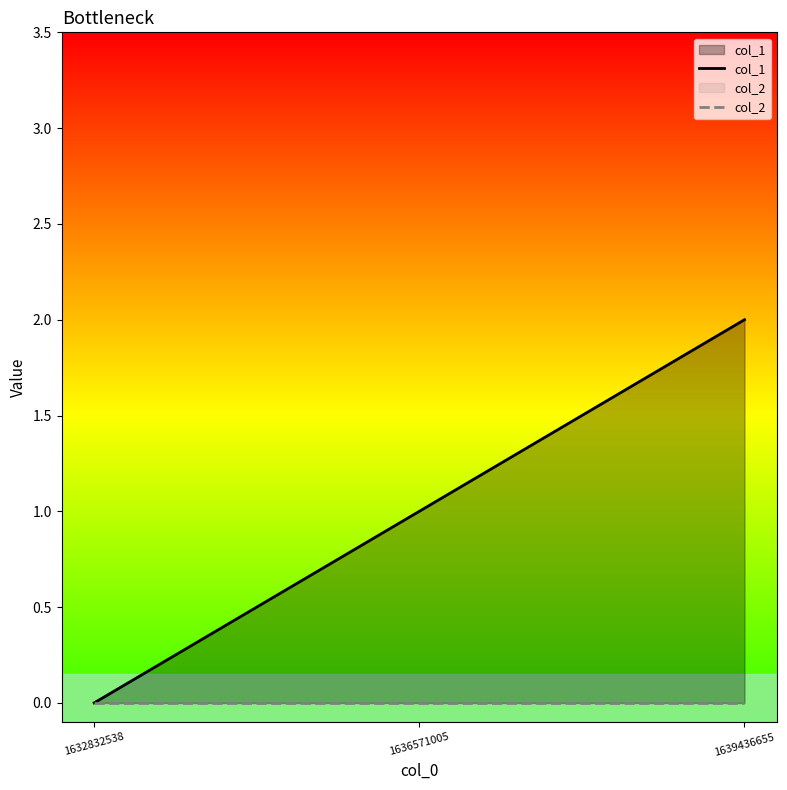

What is the sum of the col_1 values at 1639436655 and 1632832538?

2